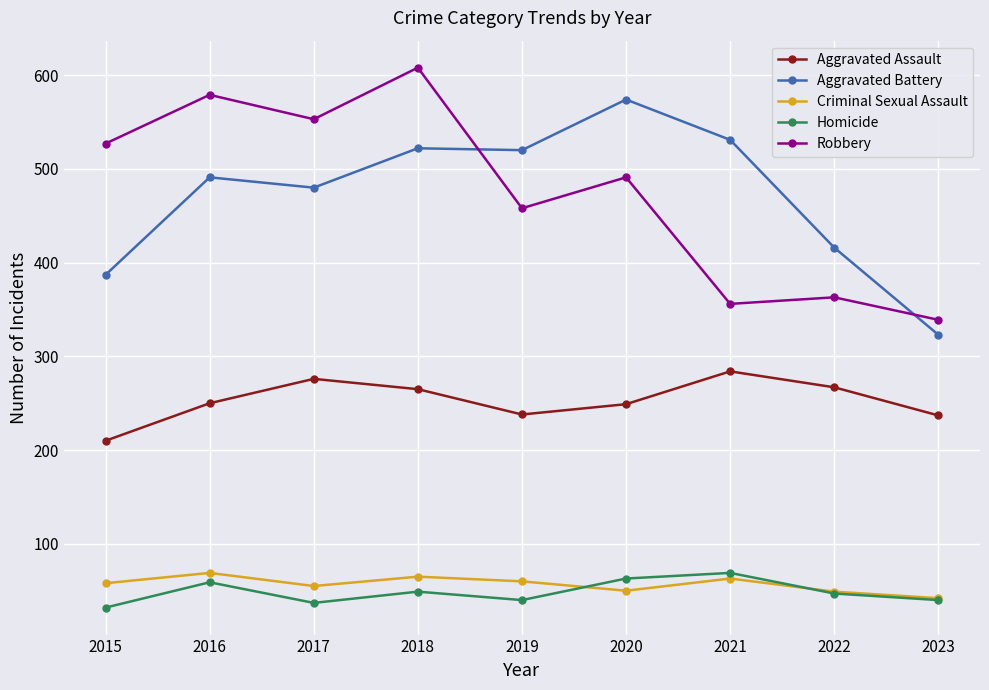

How many lines are shown in the chart?

5